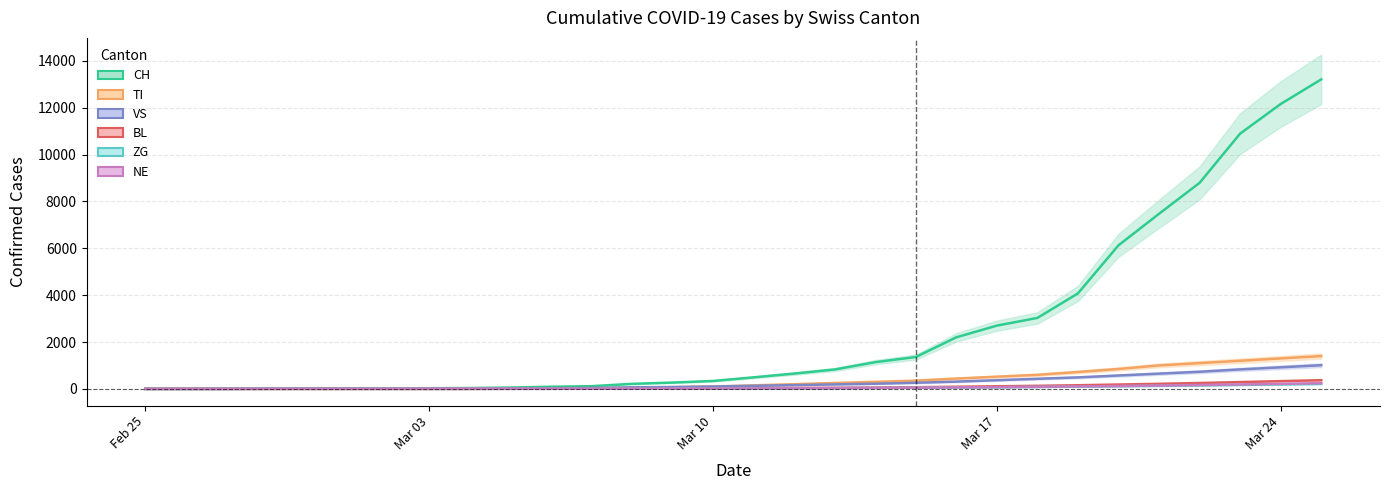

At how many categories does at least one series exceed 3487?

7